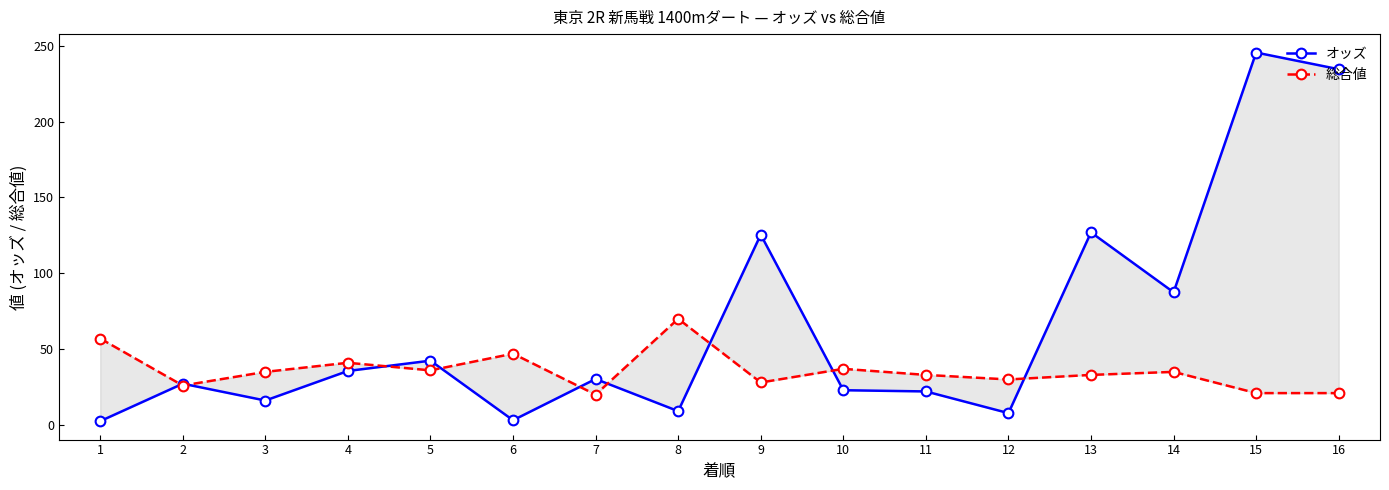

At which category does the chart reach its minimum across all series?

1